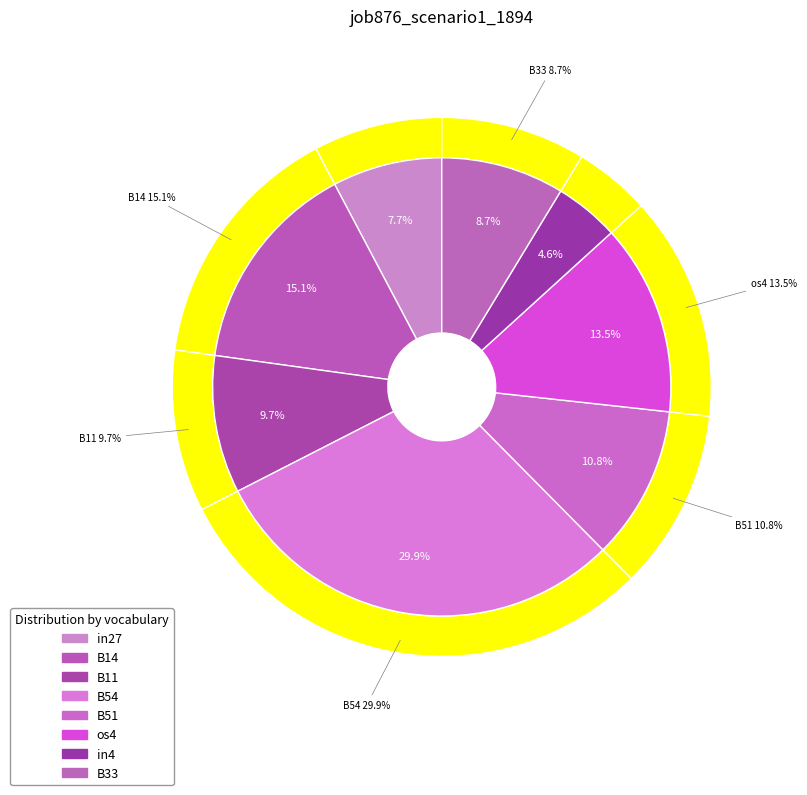

To the nearest percent, what portion does B54 represent?

30%